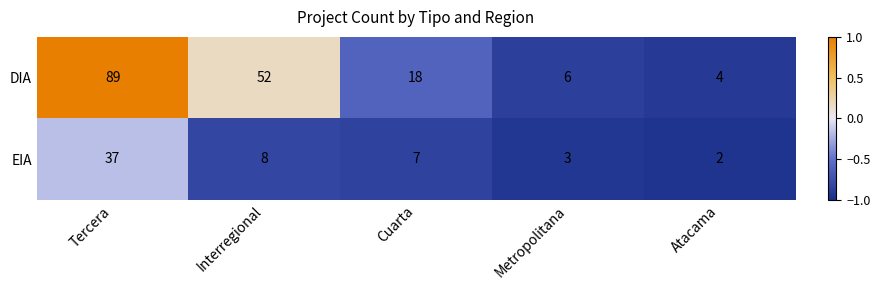

Rank the series at Tercera from highest to lowest value.

DIA, EIA